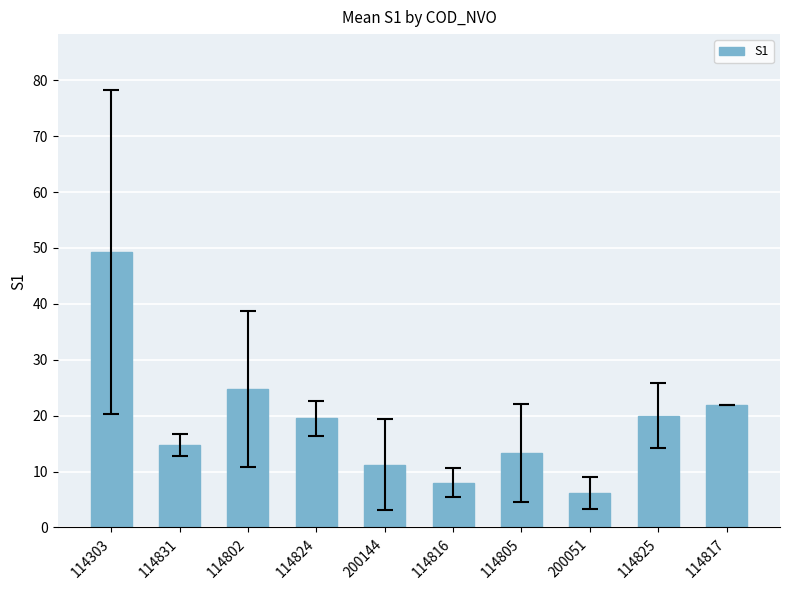

What is the change in value from 114824 to 114805?

-6.1